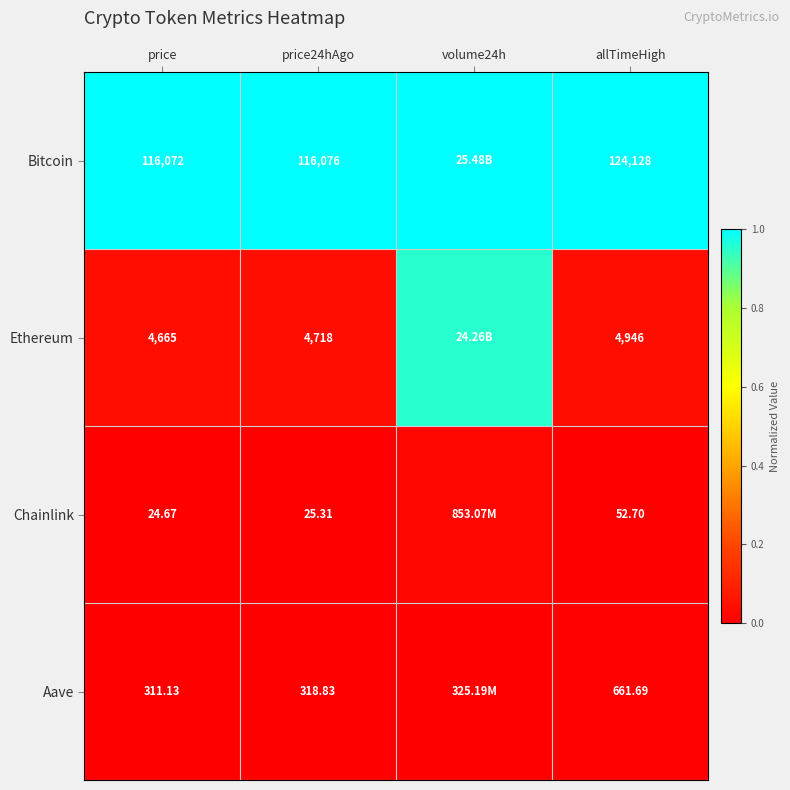

Between price and allTimeHigh, which series saw the biggest shift?

Bitcoin